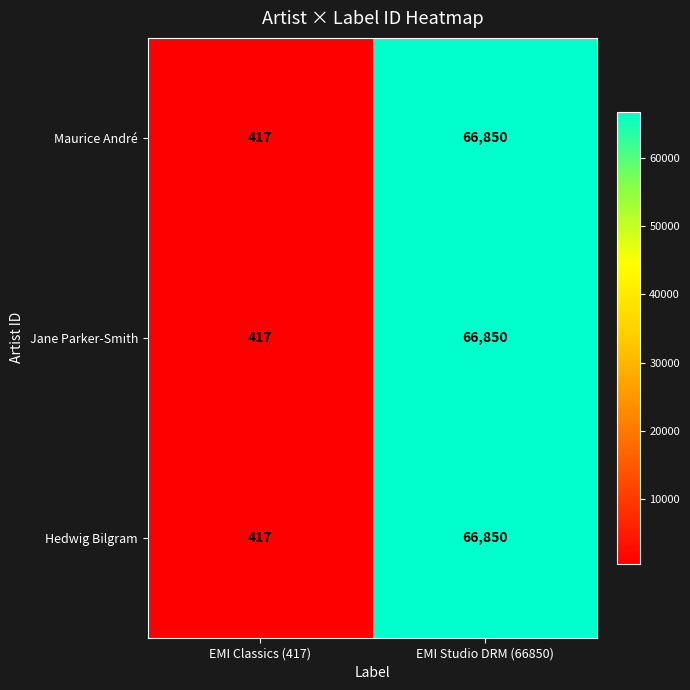

What is the lowest value of the Maurice André series?

417